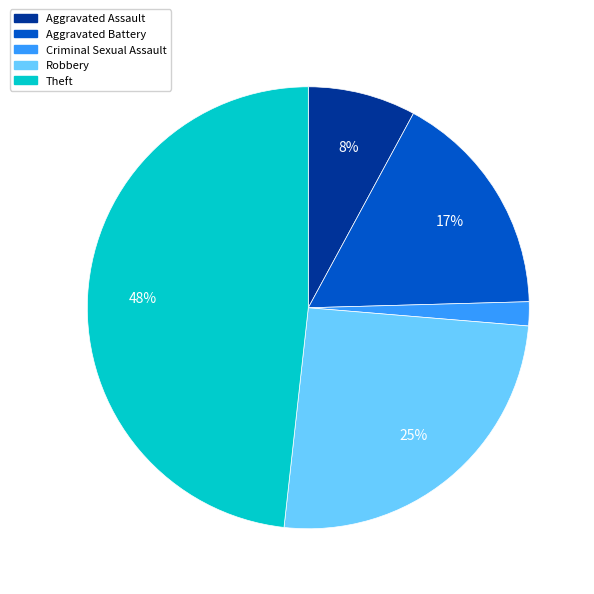

What is the ratio of the value at Aggravated Assault to the value at Robbery?

0.3